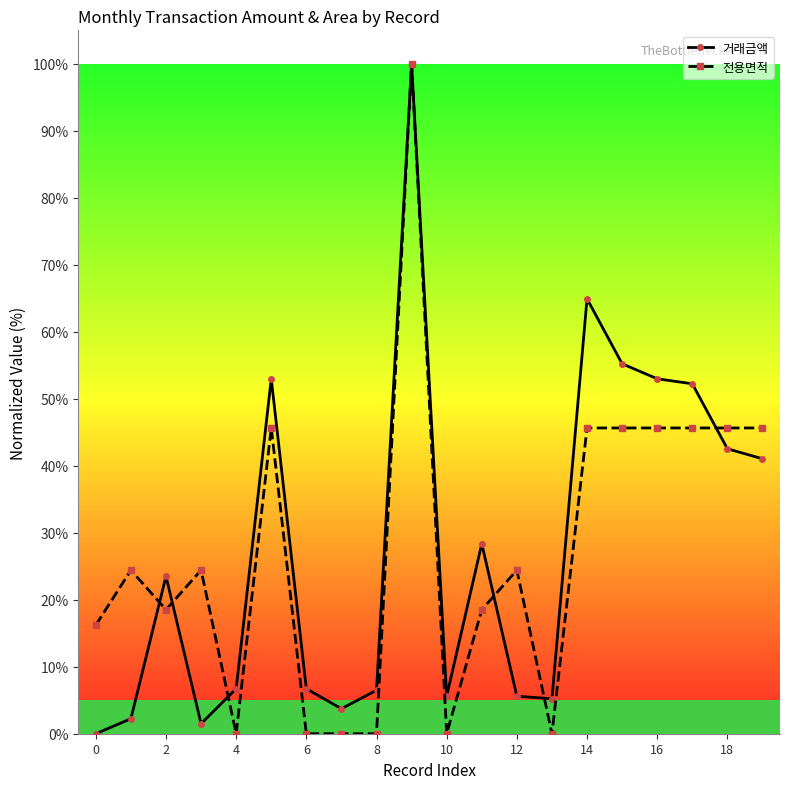

True or false: 전용면적 has more than 1 interior local peaks.

True